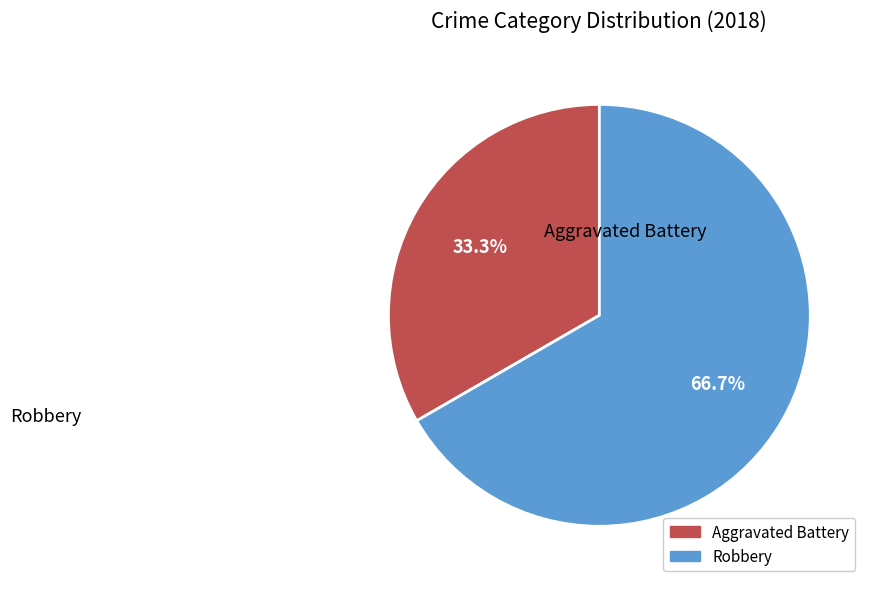

Does any single category account for the majority?

Yes